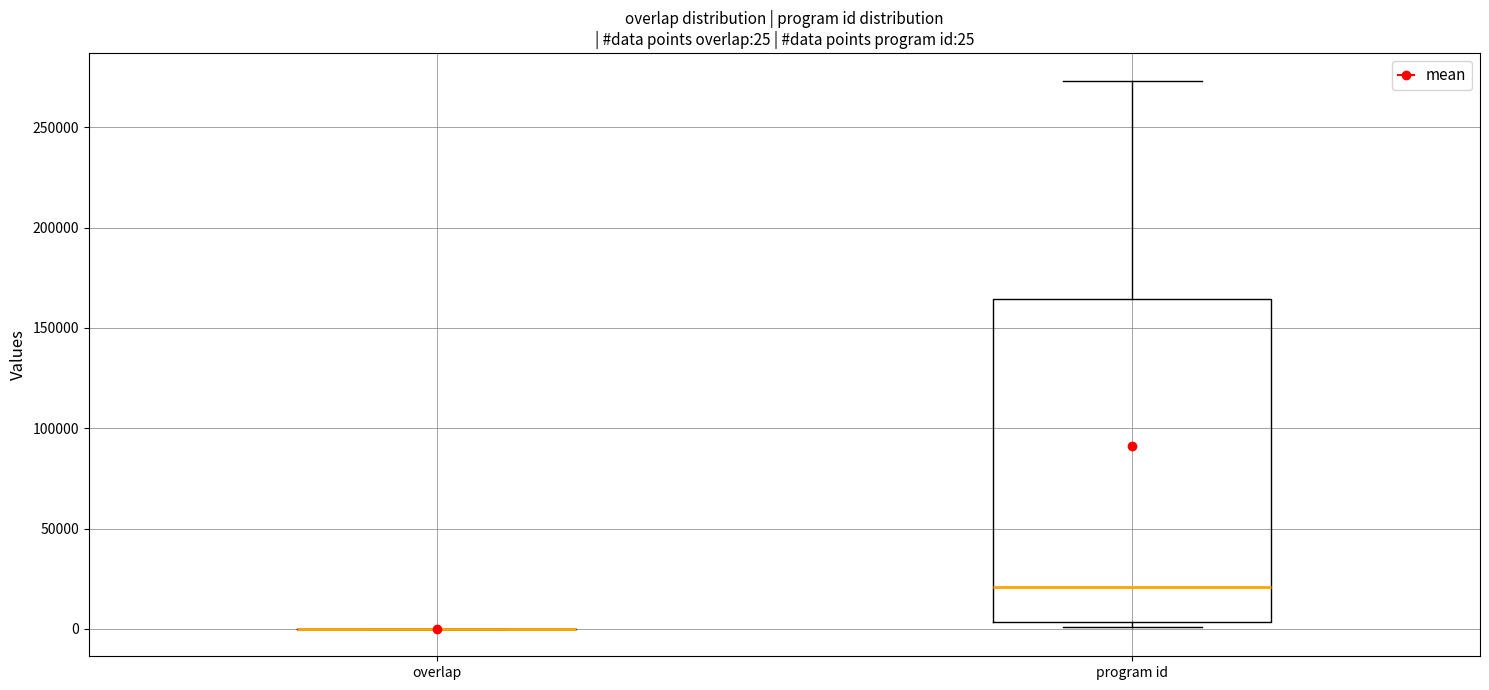

Which box is the tallest, from its lower edge to its upper edge?

program id